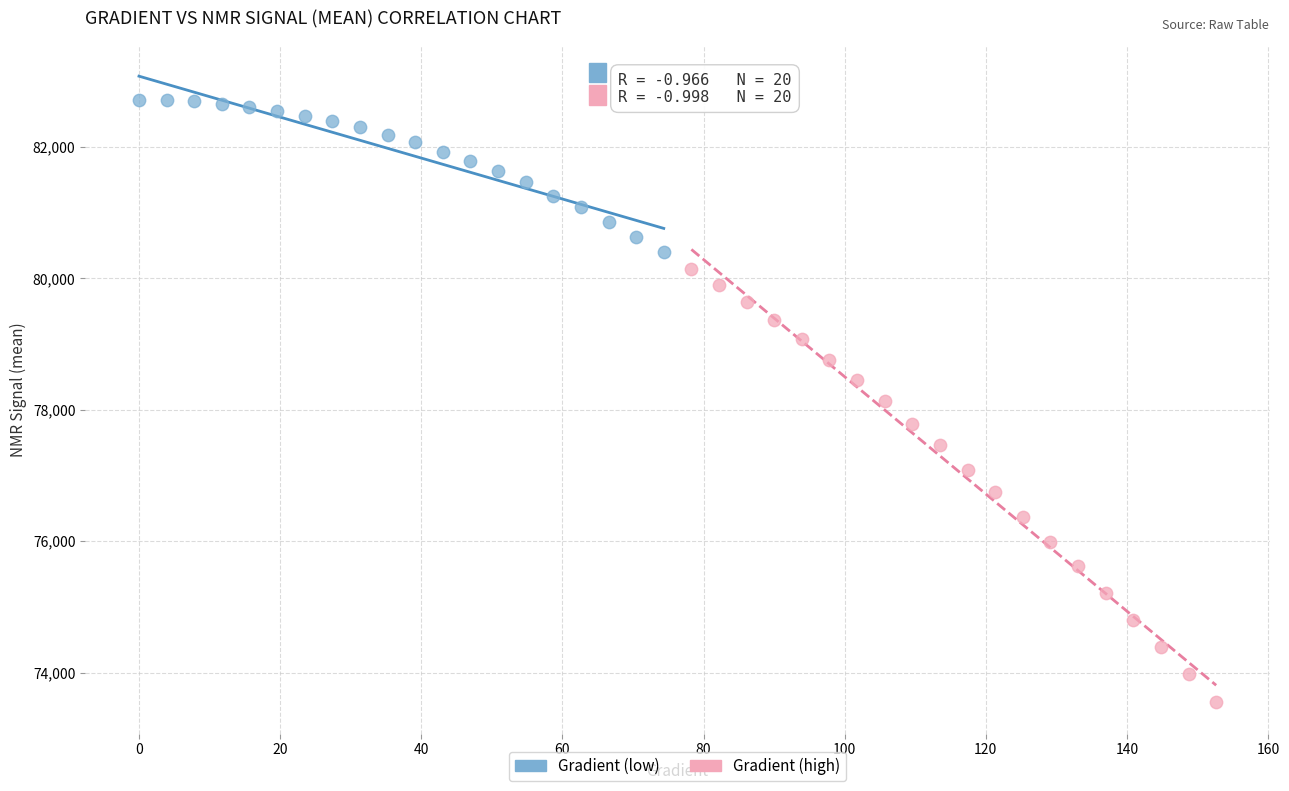

Which series has the largest Y range (max minus min)?

Gradient (high)